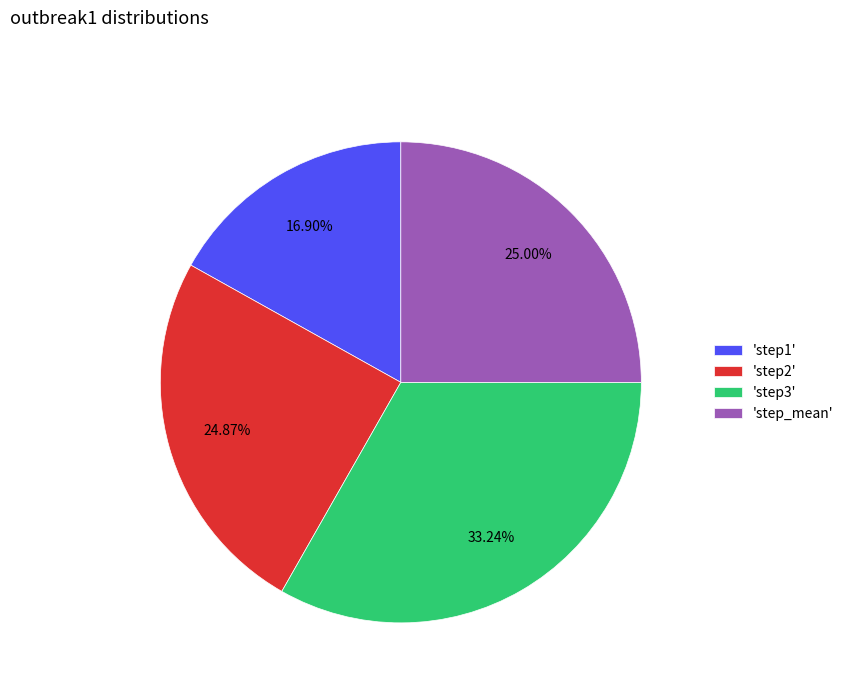

To the nearest percent, what is the difference between the largest and smallest slice percentages?

16%